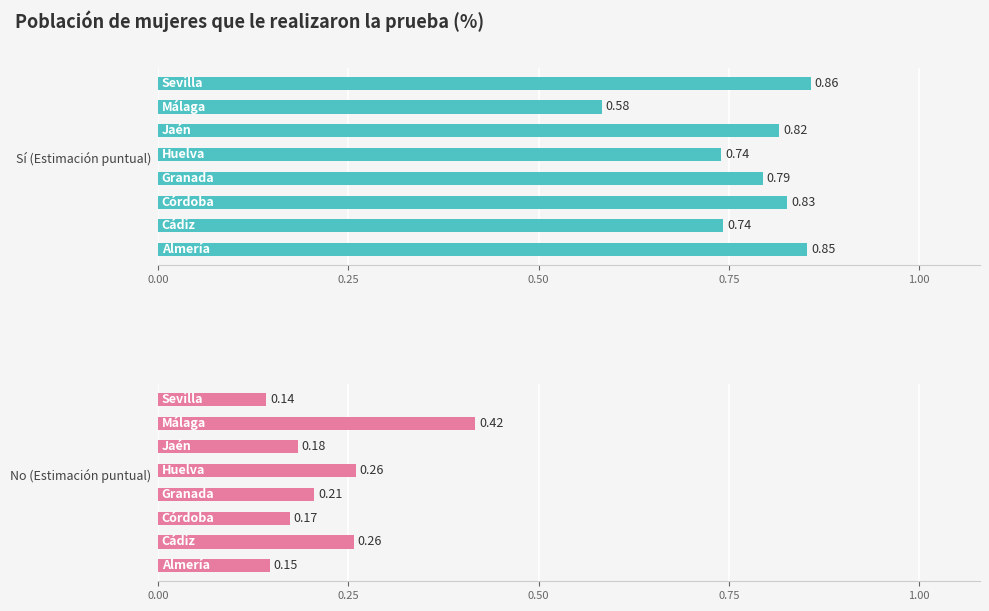

What position from the left is 0.25?

2